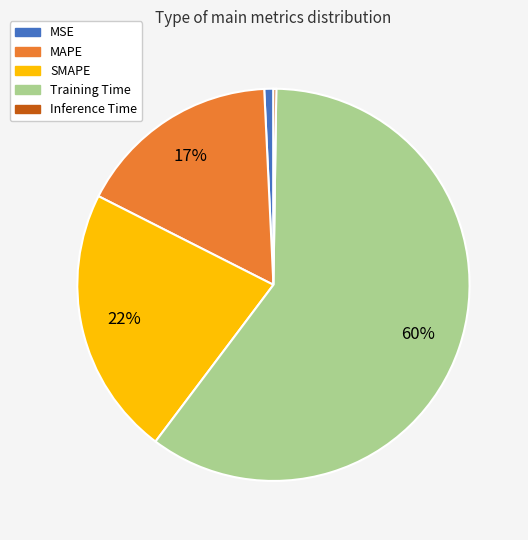

What is the largest slice in the pie chart?

Training Time